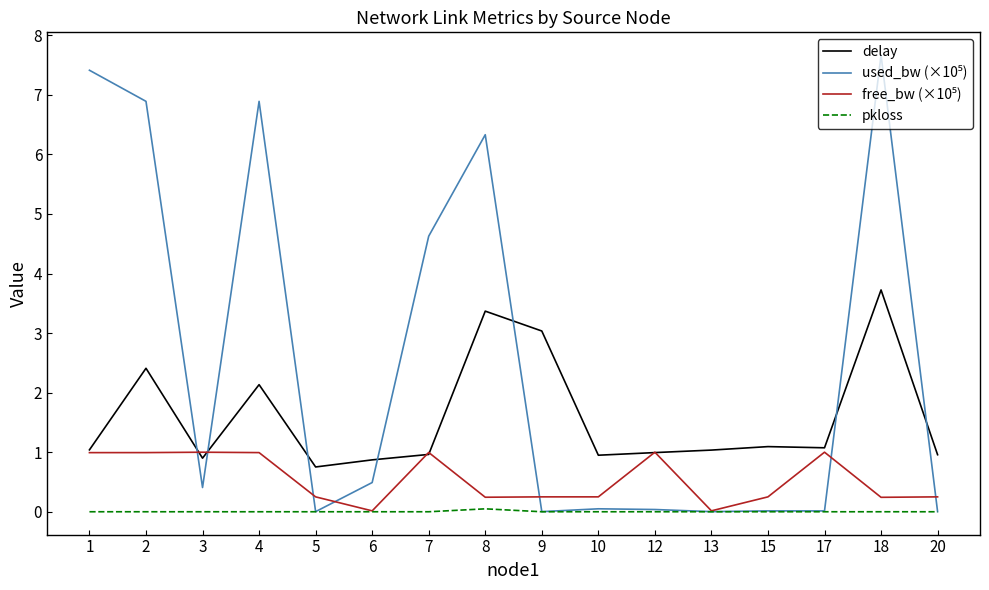

At which category is the sum across all series the highest?

18